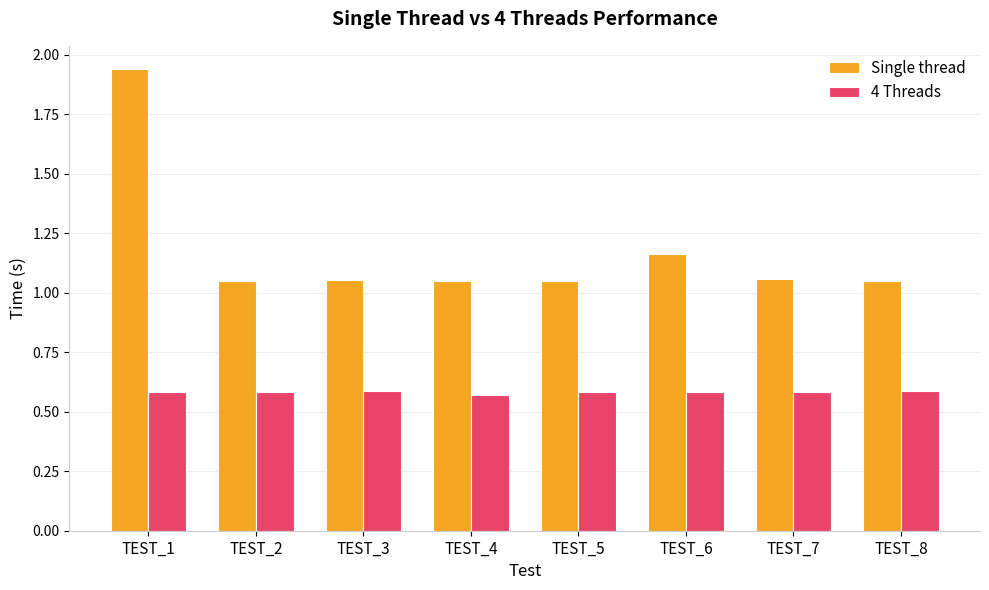

True or false: Single thread has a value of 1.7 at TEST_2.

False